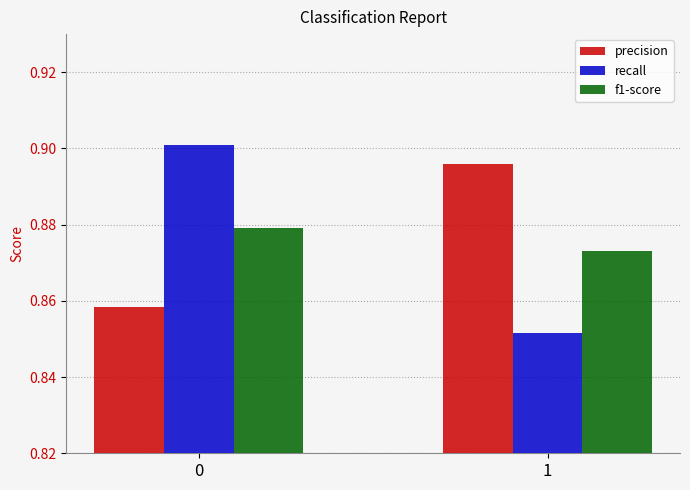

List the labels in order of f1-score value, largest first.

0, 1